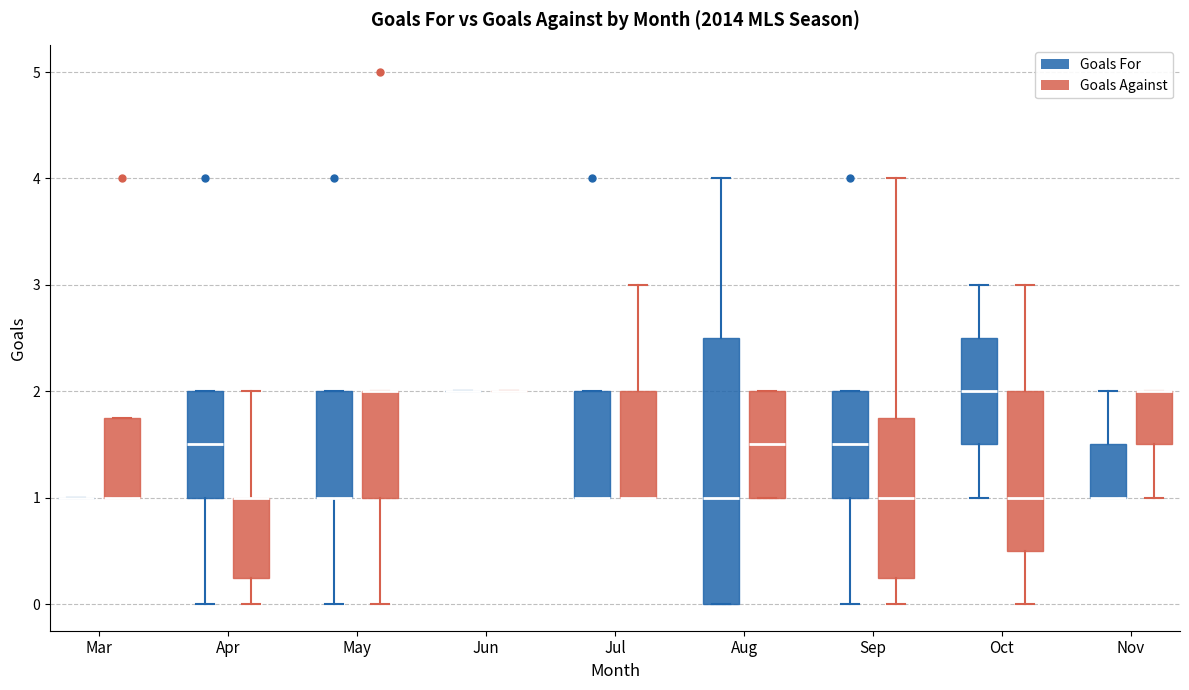

Reading left to right, transcribe this box plot: for each box, give where its median line is, the range the box spans, and where its two whiskers end, as read against the y-axis. The values are not printed on the chart, so give them approximately, as read against the axis.

Mar (Goals For): box collapsed to a line at 1.0, whiskers 1.0 to 1.0
Mar (Goals Against): median 1.0 (drawn on the box's lower edge), box 1.0 to 1.8, whiskers 1.0 to 1.8
Apr (Goals For): median 1.5, box 1.0 to 2.0, whiskers 0.0 to 2.0
Apr (Goals Against): median 1.0 (drawn on the box's upper edge), box 0.3 to 1.0, whiskers 0.0 to 2.0
May (Goals For): median 1.0 (drawn on the box's lower edge), box 1.0 to 2.0, whiskers 0.0 to 2.0
May (Goals Against): median 2.0 (drawn on the box's upper edge), box 1.0 to 2.0, whiskers 0.0 to 2.0
Jun (Goals For): box collapsed to a line at 2.0, whiskers 2.0 to 2.0
Jun (Goals Against): box collapsed to a line at 2.0, whiskers 2.0 to 2.0
Jul (Goals For): median 1.0 (drawn on the box's lower edge), box 1.0 to 2.0, whiskers 1.0 to 2.0
Jul (Goals Against): median 1.0 (drawn on the box's lower edge), box 1.0 to 2.0, whiskers 1.0 to 3.0
Aug (Goals For): median 1.0, box 0.0 to 2.5, whiskers 0.0 to 4.0
Aug (Goals Against): median 1.5, box 1.0 to 2.0, whiskers 1.0 to 2.0
Sep (Goals For): median 1.5, box 1.0 to 2.0, whiskers 0.0 to 2.0
Sep (Goals Against): median 1.0, box 0.3 to 1.8, whiskers 0.0 to 4.0
Oct (Goals For): median 2.0, box 1.5 to 2.5, whiskers 1.0 to 3.0
Oct (Goals Against): median 1.0, box 0.5 to 2.0, whiskers 0.0 to 3.0
Nov (Goals For): median 1.0 (drawn on the box's lower edge), box 1.0 to 1.5, whiskers 1.0 to 2.0
Nov (Goals Against): median 2.0 (drawn on the box's upper edge), box 1.5 to 2.0, whiskers 1.0 to 2.0